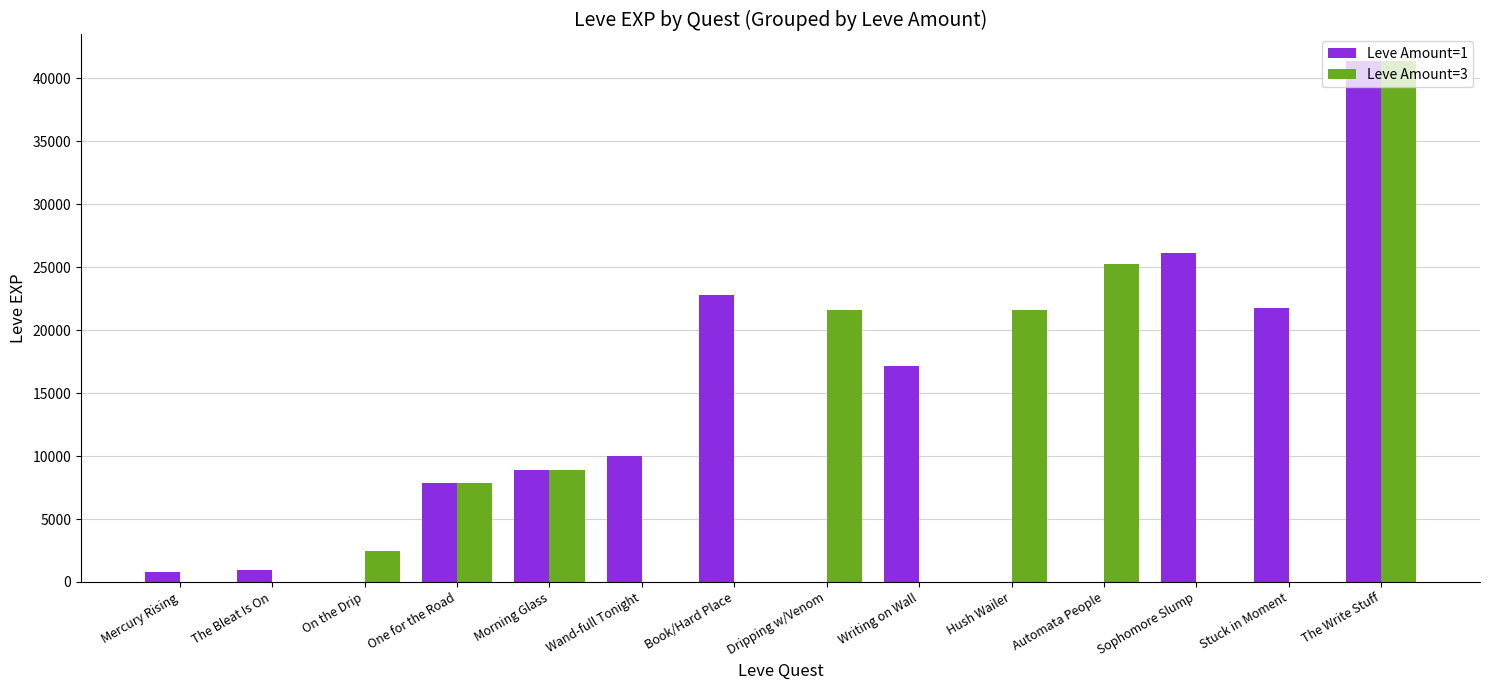

What is the maximum value shown in the chart?

41410